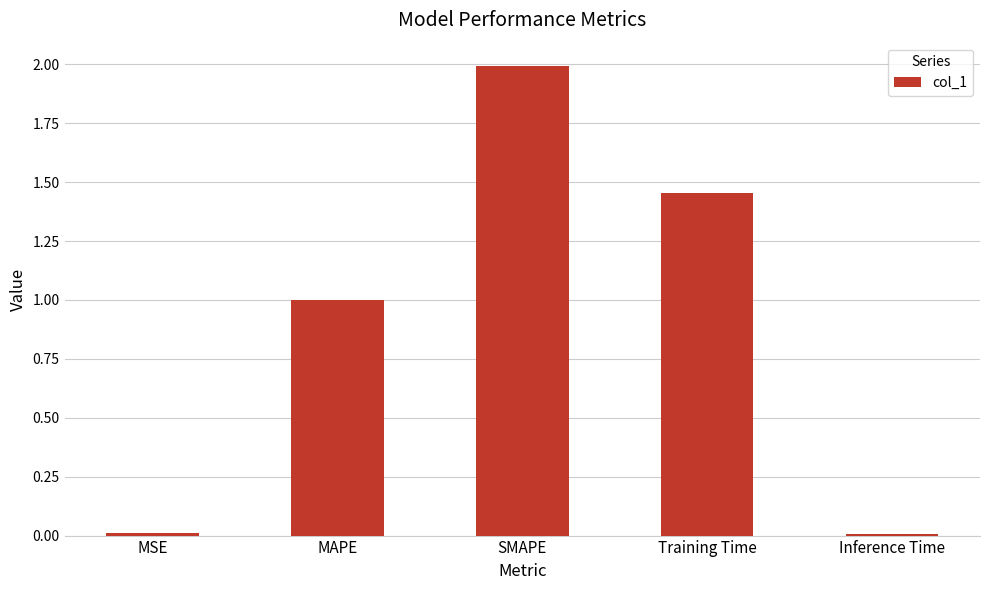

The chart shows a value of 0.0 at Inference Time. True or false?

True